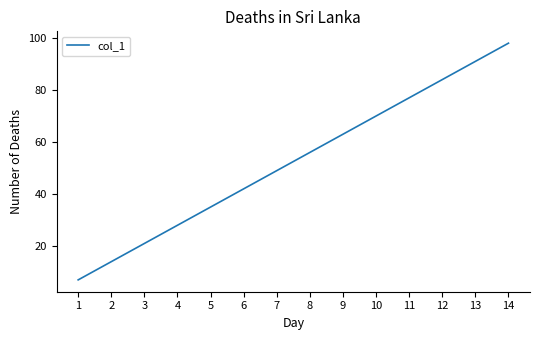

Read the value at 11, to the nearest 5.

75